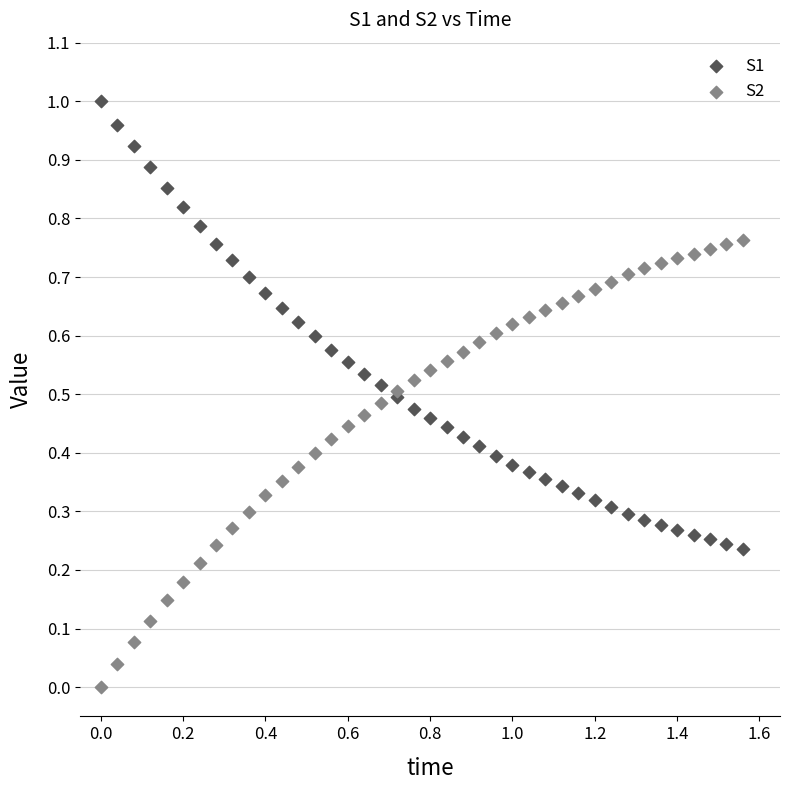

Which series reaches the minimum Y coordinate?

S2